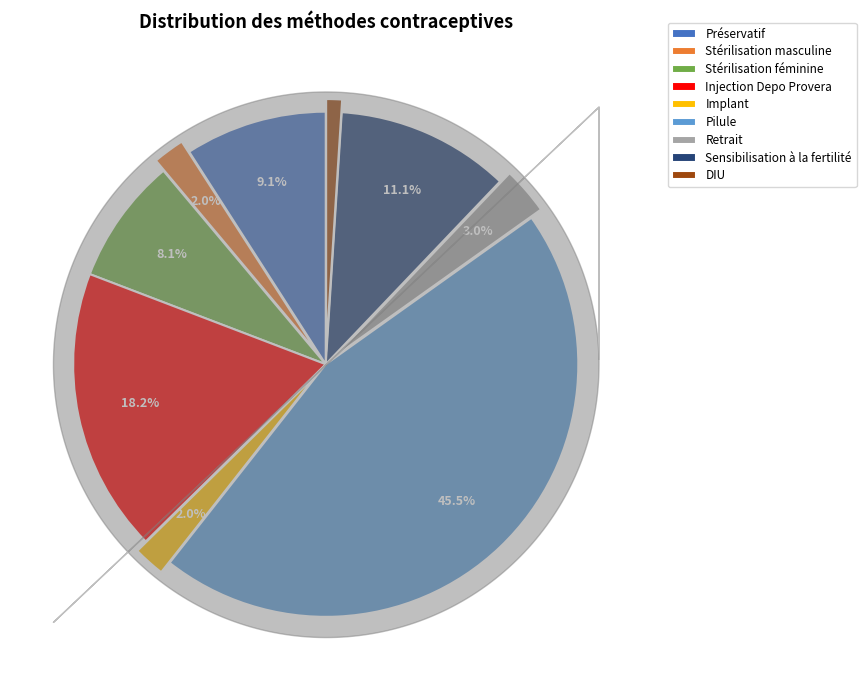

Which has a higher value, Implant or Retrait?

Retrait